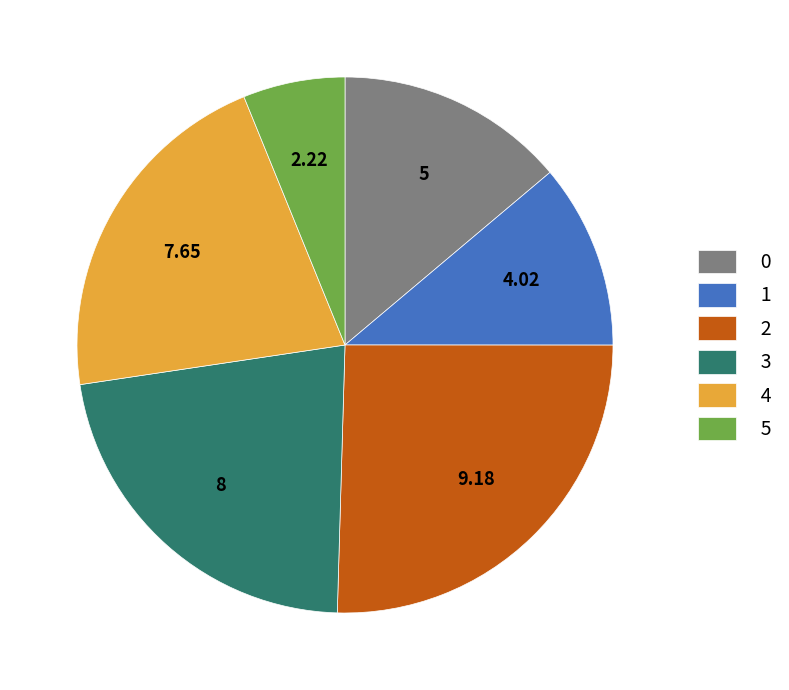

Is the sum of 3 and 0 greater than half?

No